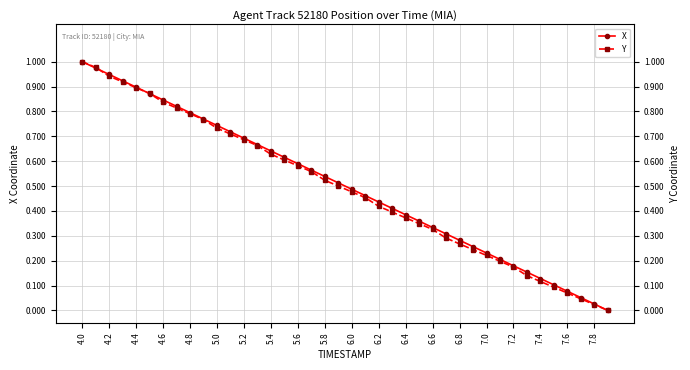

Which series has the largest total across all categories?

X